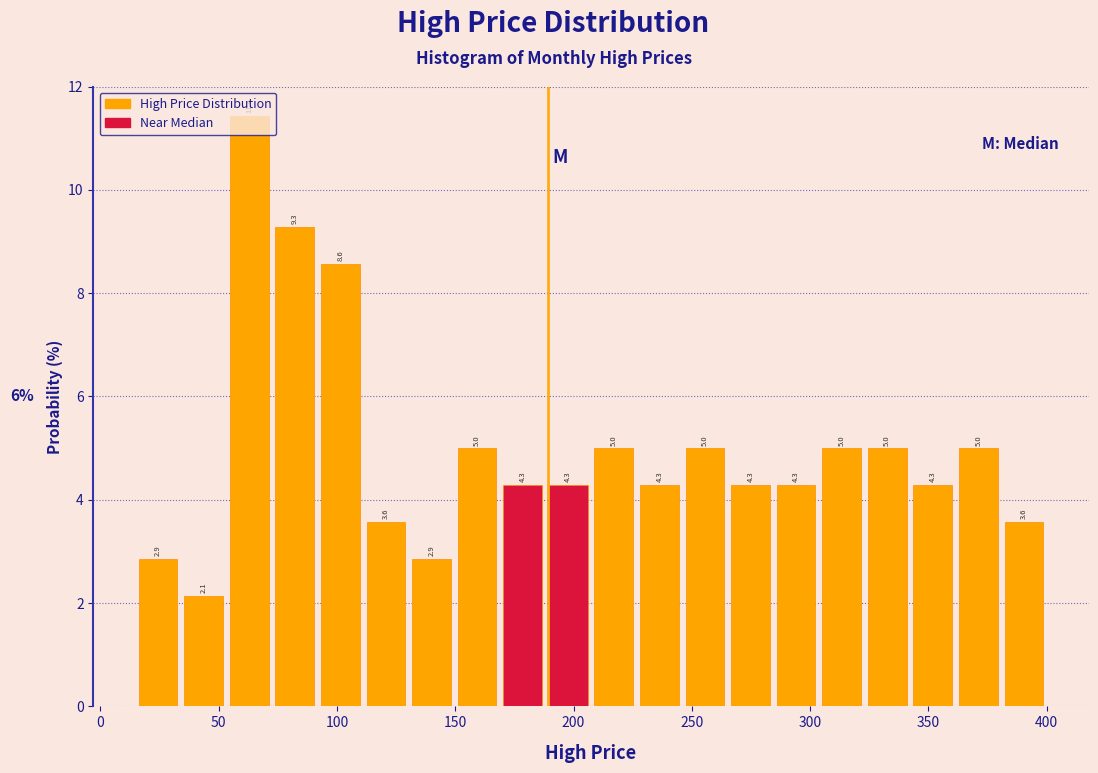

Around what value on the x-axis is the tallest bar? Give the approximate position of its centre, as read against the axis.

65